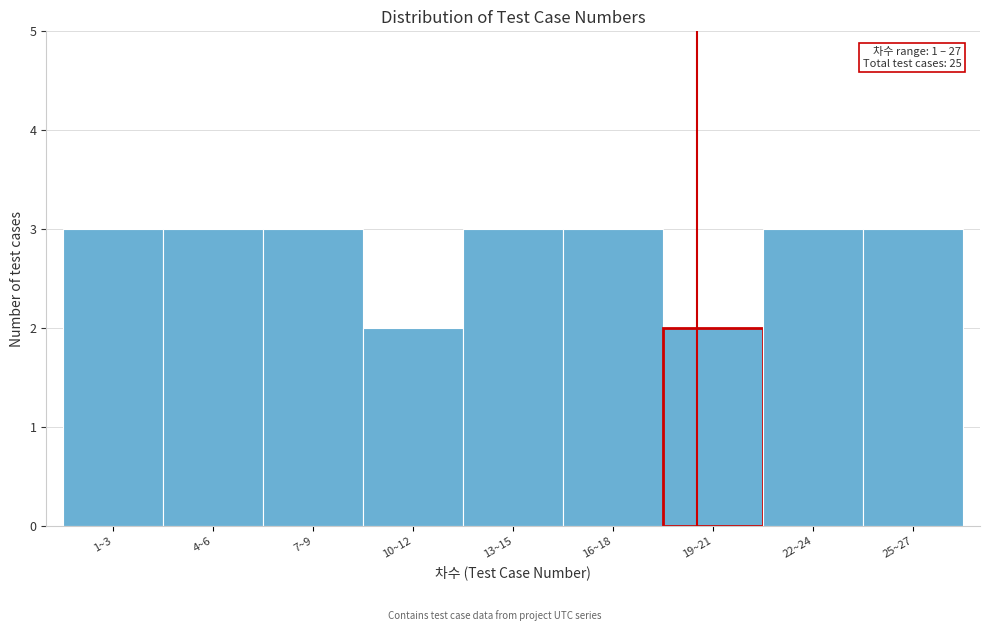

Reading right to left, extract all data points from this chart.

3	3	2	3	3	2	3	3	3